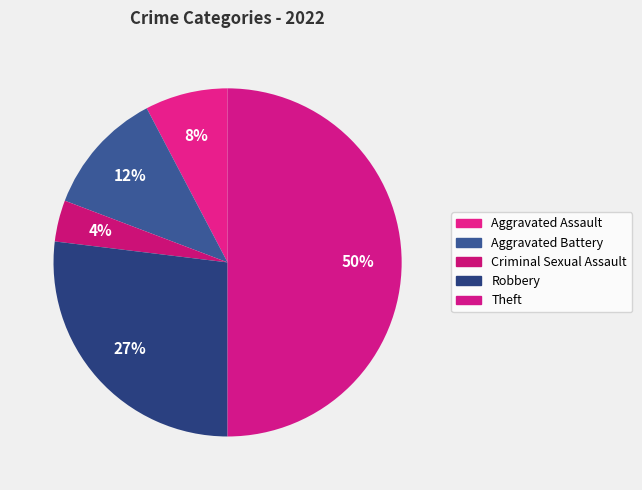

Combined, do Aggravated Battery and Theft account for over 50%?

Yes